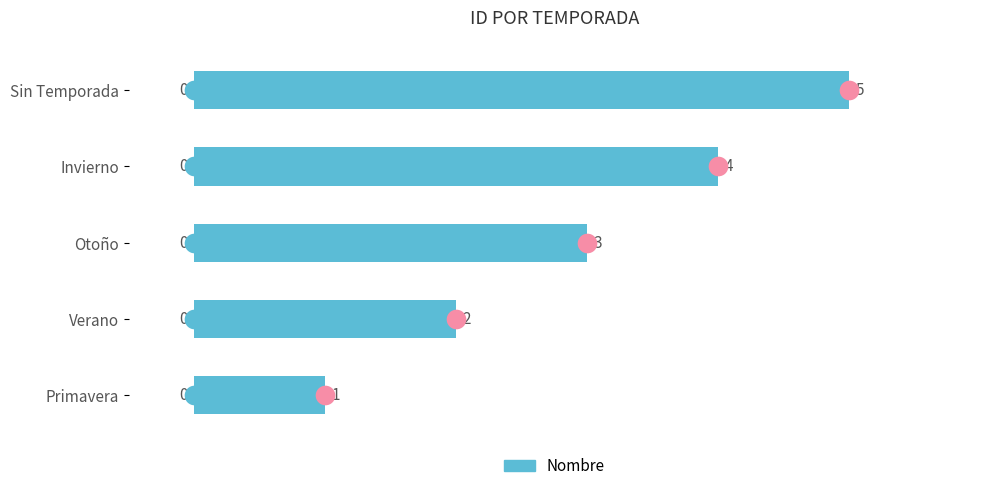

Which has a higher value, Verano or Sin Temporada?

Sin Temporada